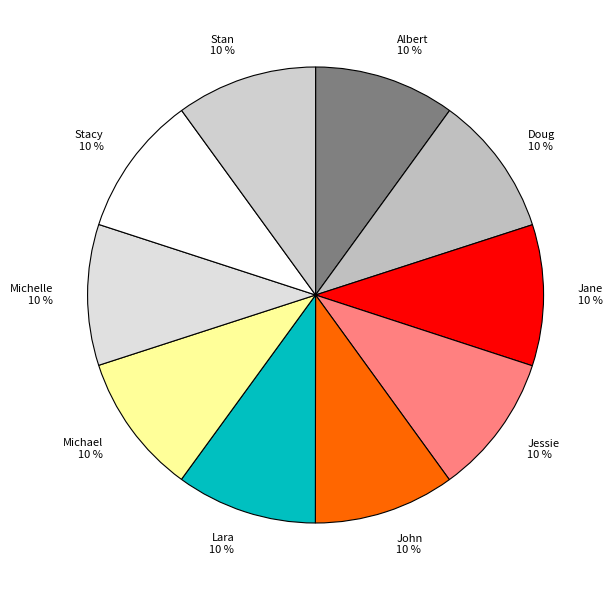

Count the number of slices in the pie.

10